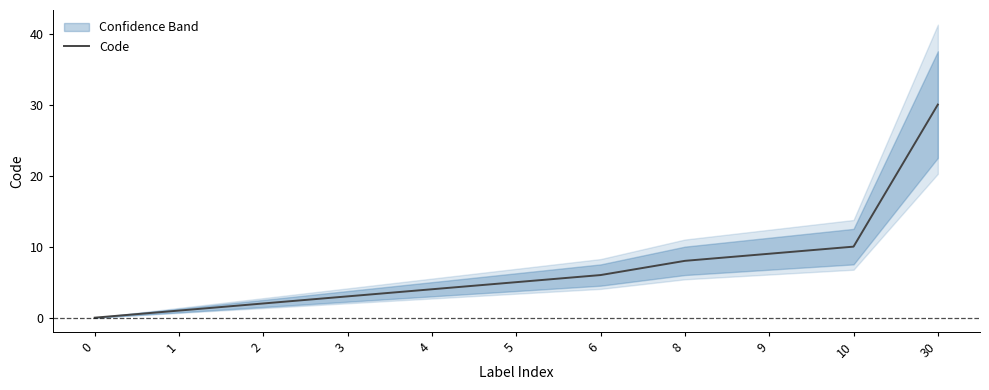

What is the sum of the values at 5 and 6?

11